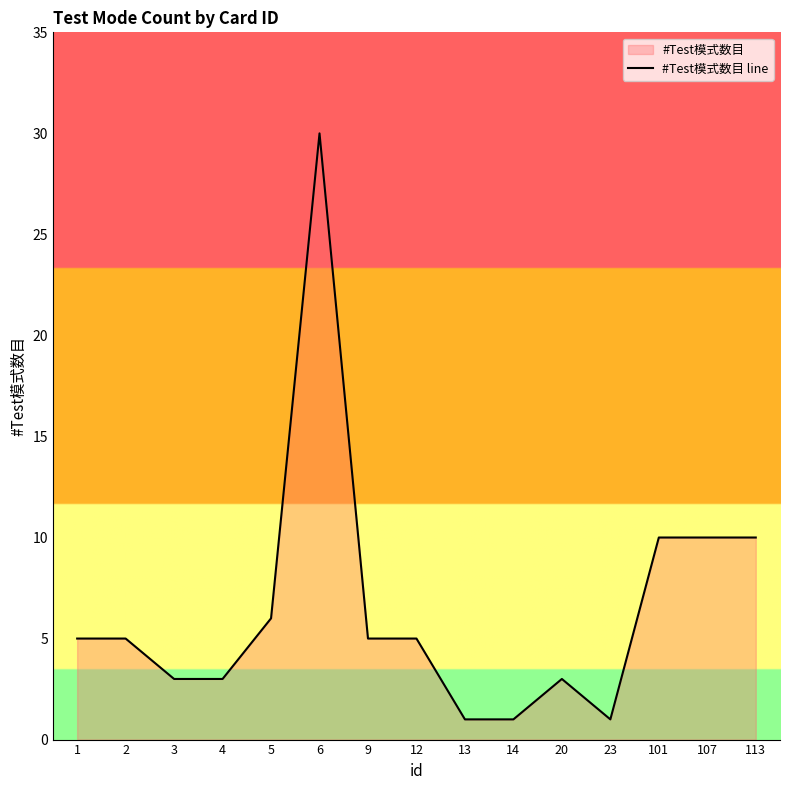

What is the smallest value displayed?

1